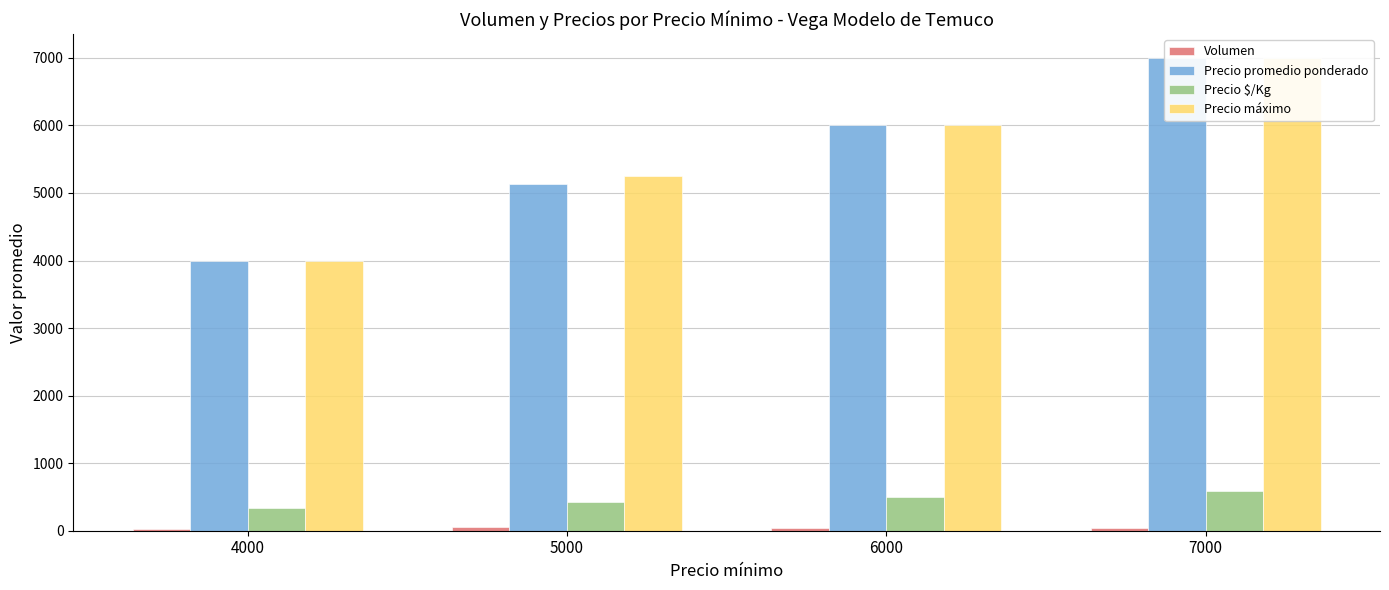

Where does the Precio máximo series first go above 6000?

7000